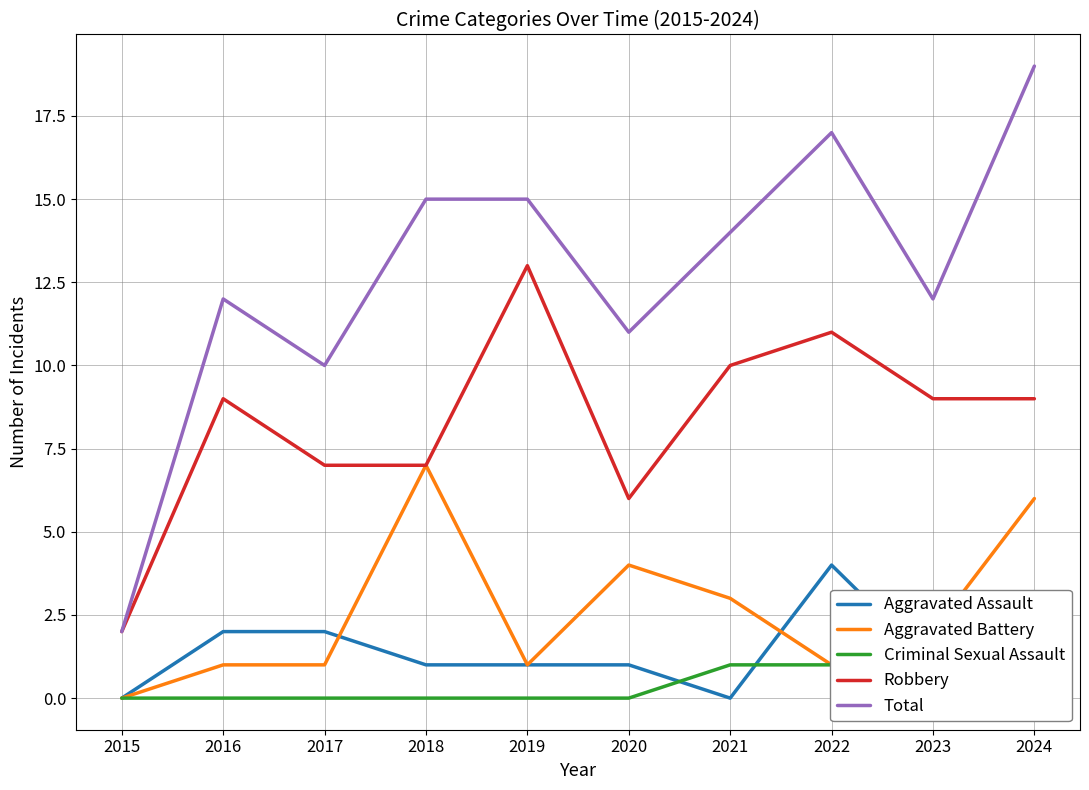

What are all the series names shown in the legend?

Aggravated Assault, Aggravated Battery, Criminal Sexual Assault, Robbery, Total